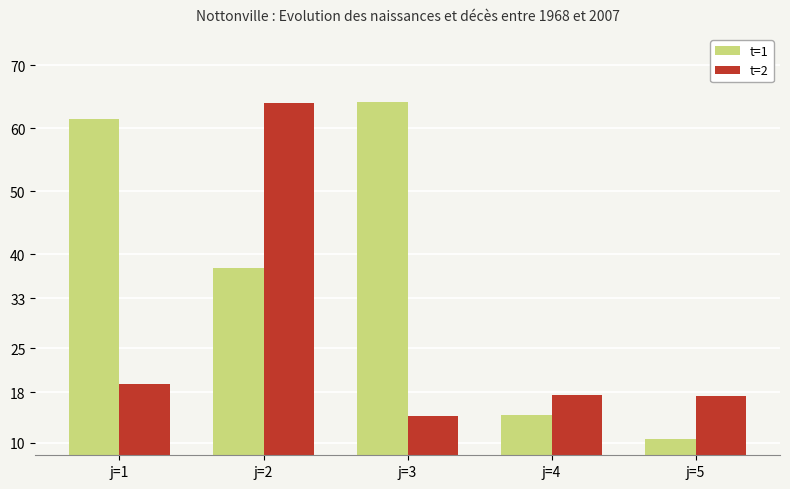

The t=1 series shows 21.3 at j=4. True or false?

False